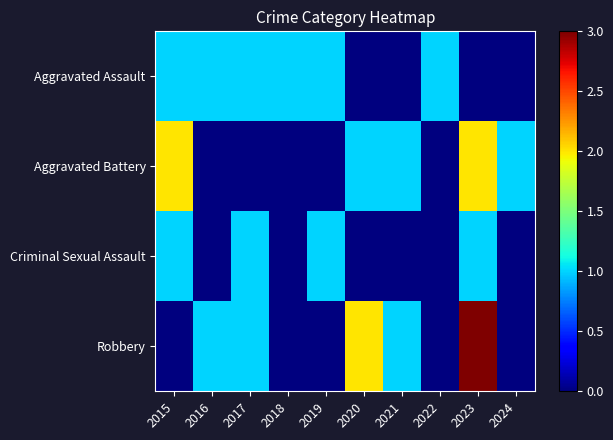

Which label corresponds to the largest value in the chart?

2023